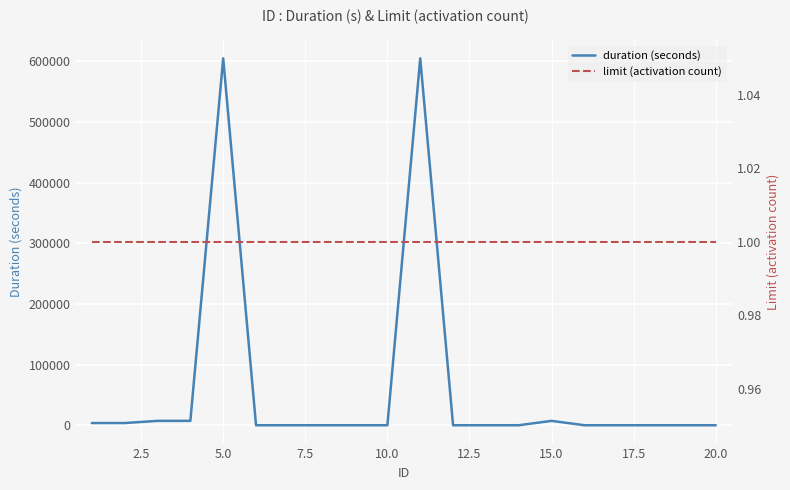

Reading right to left, extract all data points from this chart.

duration (seconds): 0	0	0	0	0	7200	0	0	0	604800	0	0	0	0	0	604800	7200	7200	3600	3600
limit (activation count): 1	1	1	1	1	1	1	1	1	1	1	1	1	1	1	1	1	1	1	1